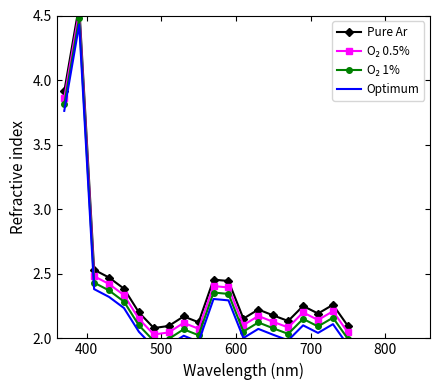

True or false: O₂ 1% has more than 2 interior local peaks.

True